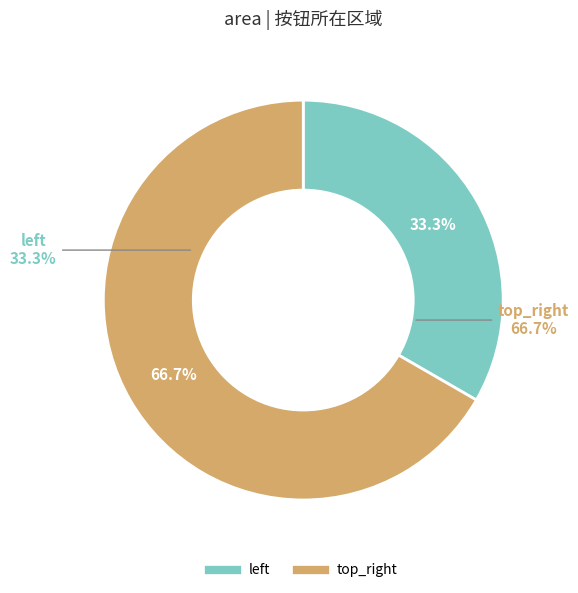

Which slice is the smallest?

left